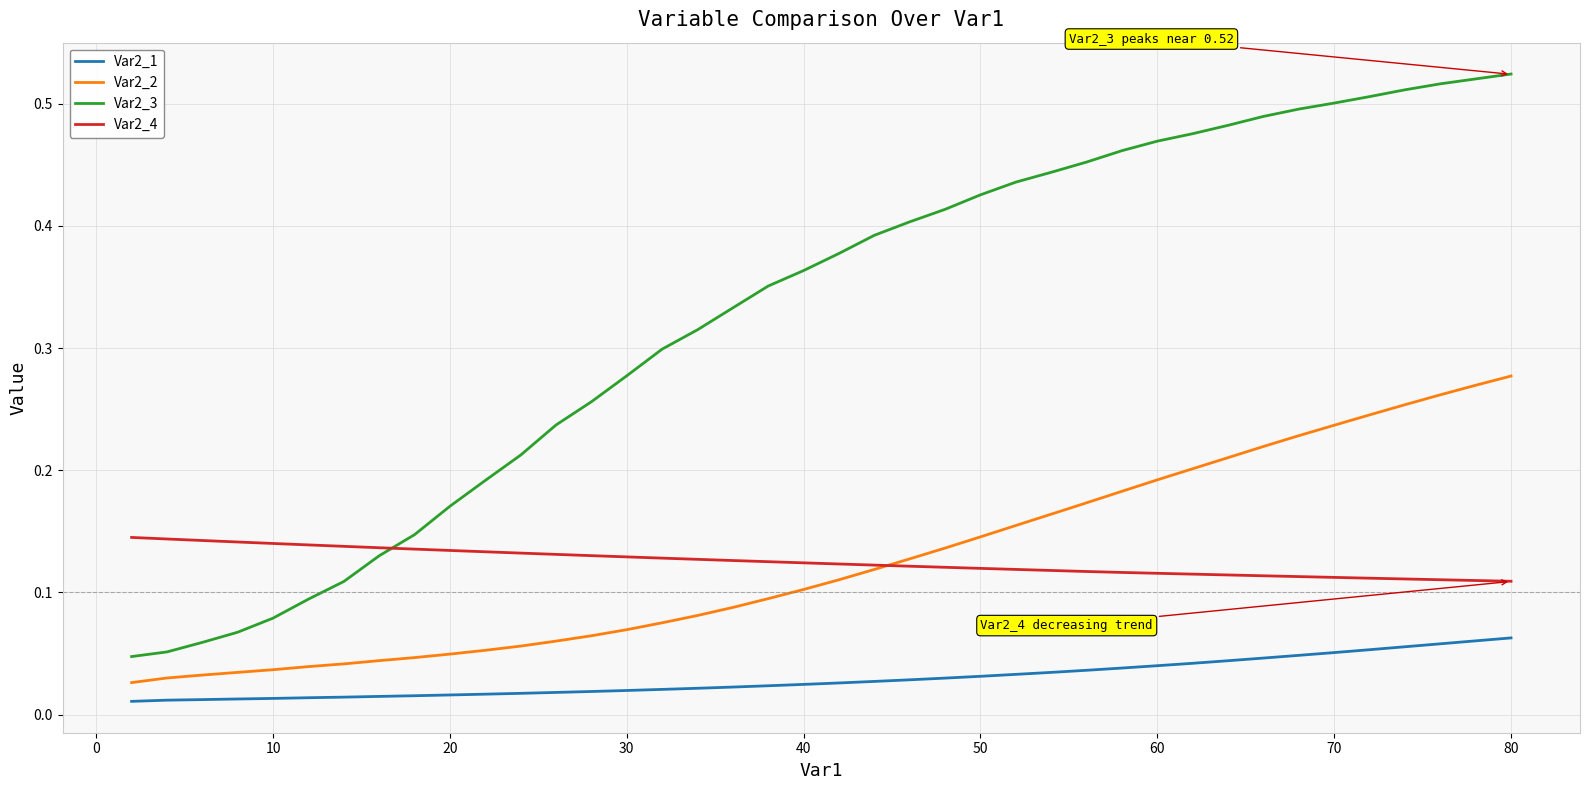

At how many categories does at least one series exceed 0?

40